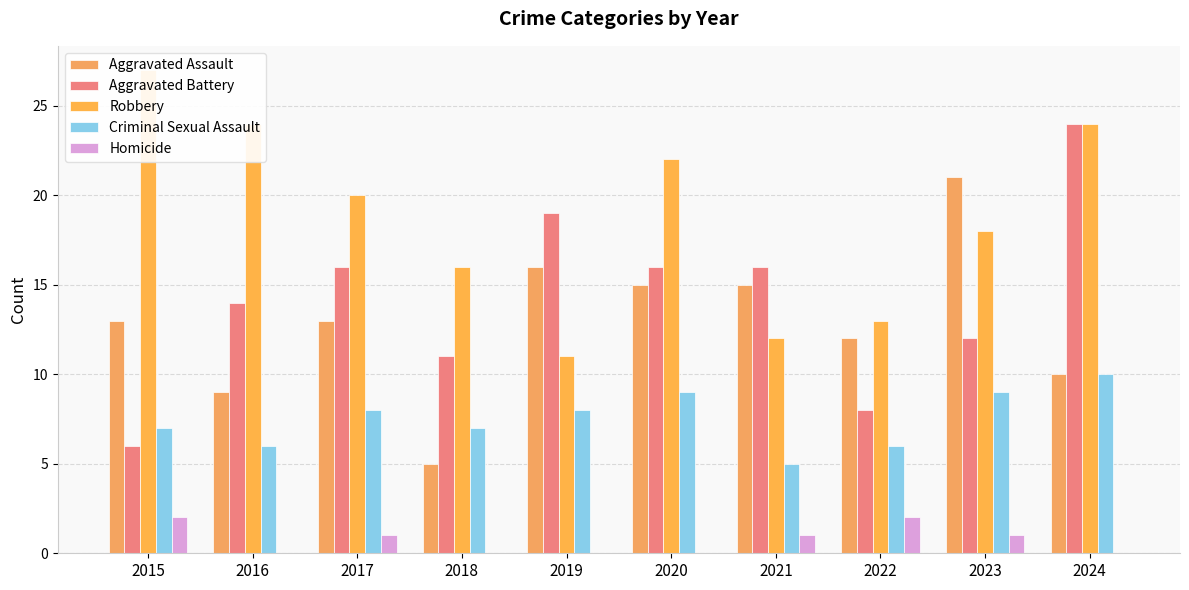

Reading left to right, transcribe all the data shown in this chart.

Aggravated Assault: 13	9	13	5	16	15	15	12	21	10
Aggravated Battery: 6	14	16	11	19	16	16	8	12	24
Robbery: 27	24	20	16	11	22	12	13	18	24
Criminal Sexual Assault: 7	6	8	7	8	9	5	6	9	10
Homicide: 2	0	1	0	0	0	1	2	1	0